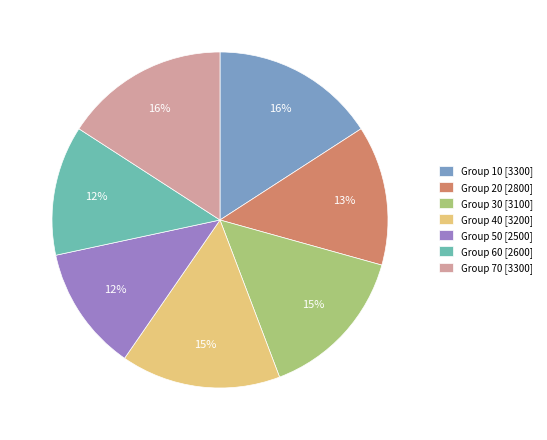

Which has a higher value, Group 20 [2800] or Group 10 [3300]?

Group 10 [3300]